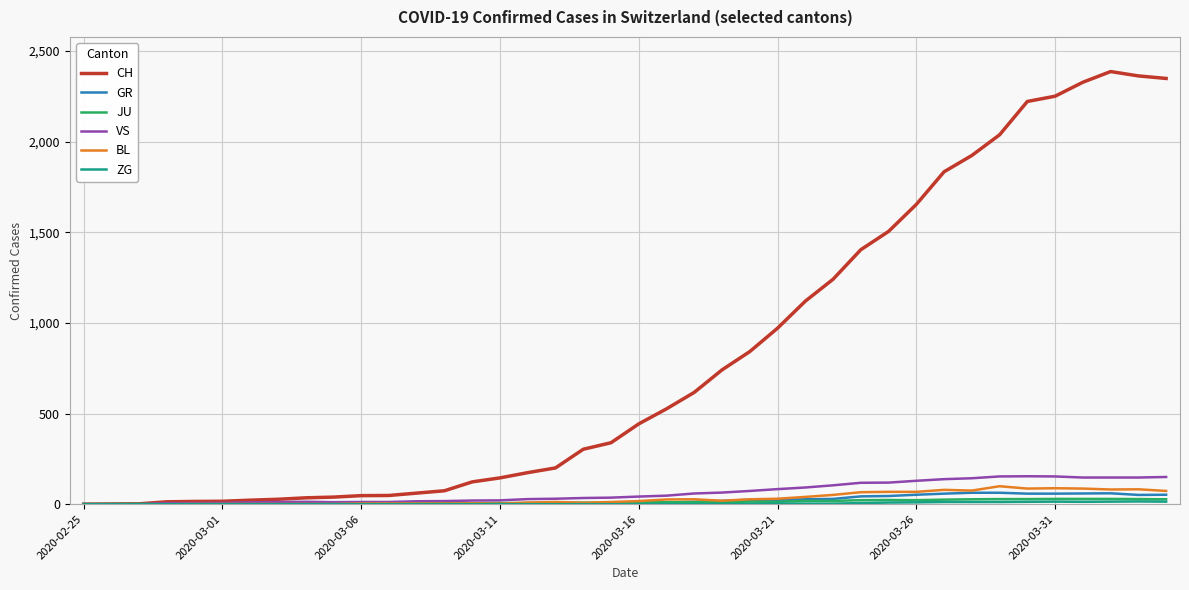

What is the average value of the GR series?

21